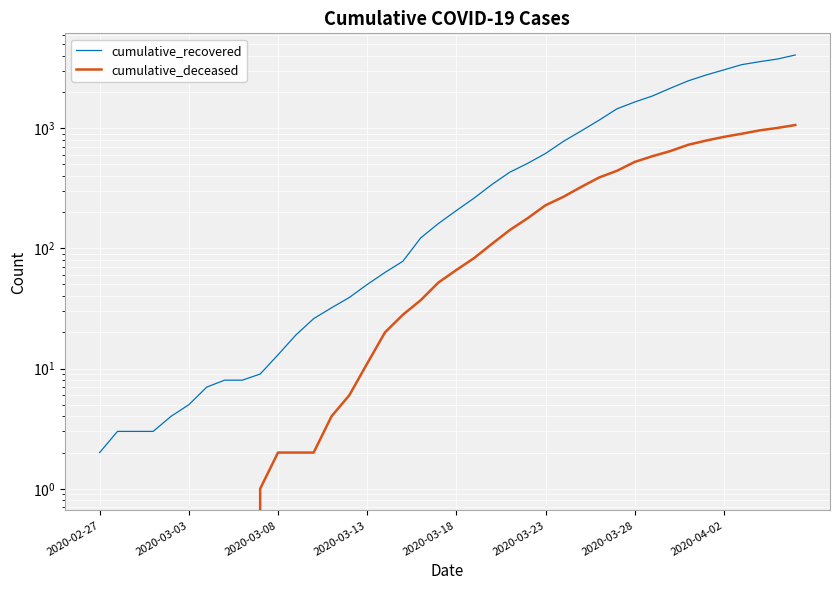

What is the difference between the cumulative_recovered values at 36 and 17?

3292